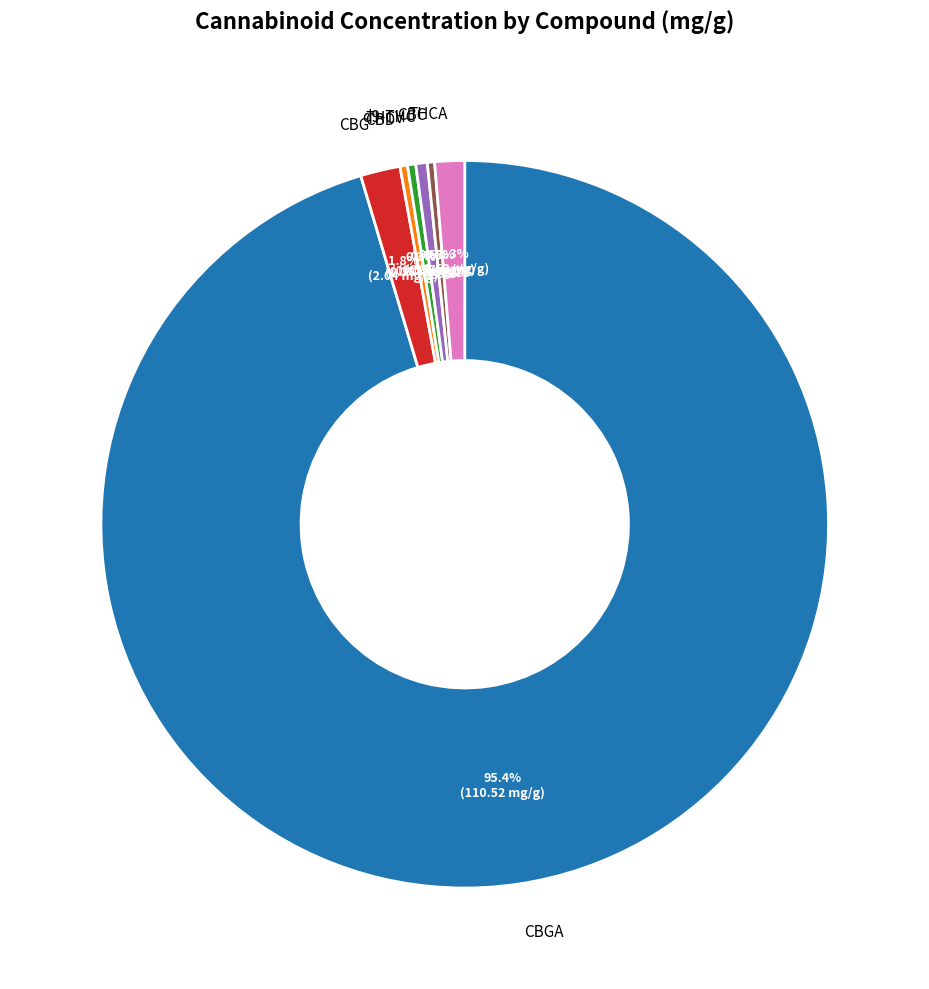

Count the number of slices in the pie.

7